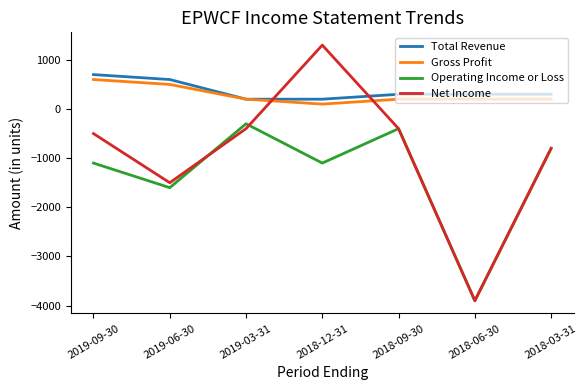

What is the sum of all Net Income values?

-6200